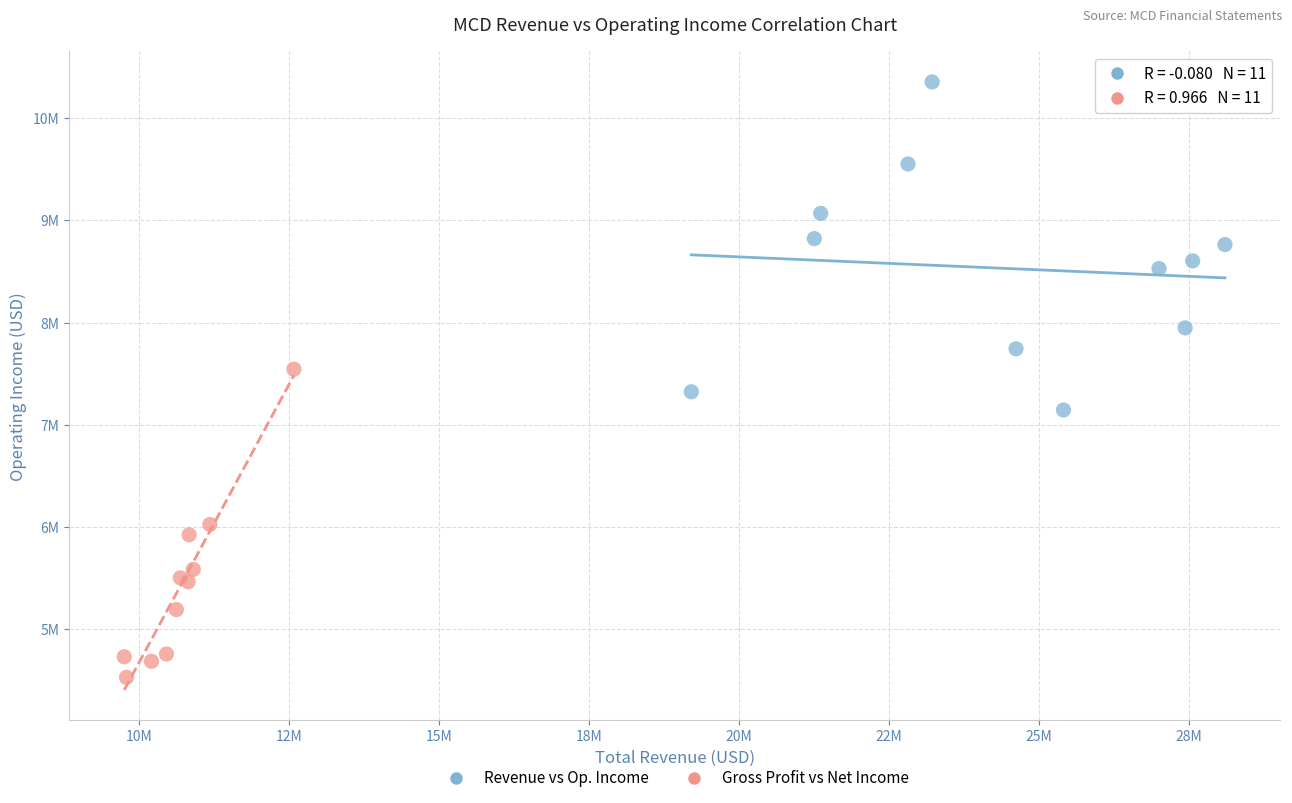

What are all the series names shown in the legend?

Revenue vs Op. Income, Gross Profit vs Net Income